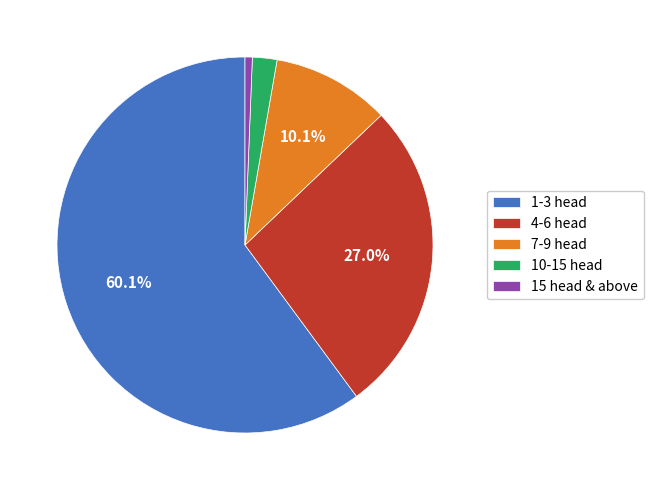

Between 10-15 head and 15 head & above, which is larger?

10-15 head